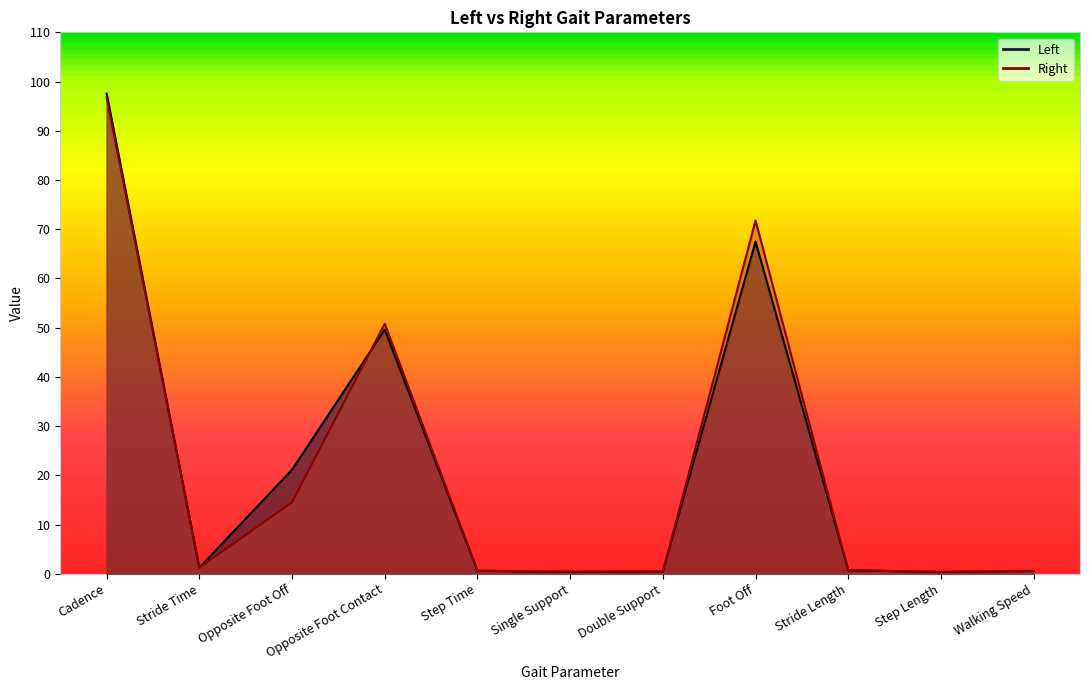

List the labels in order of Right value, largest first.

Cadence, Foot Off, Opposite Foot Contact, Opposite Foot Off, Stride Time, Stride Length, Step Time, Walking Speed, Single Support, Double Support, Step Length